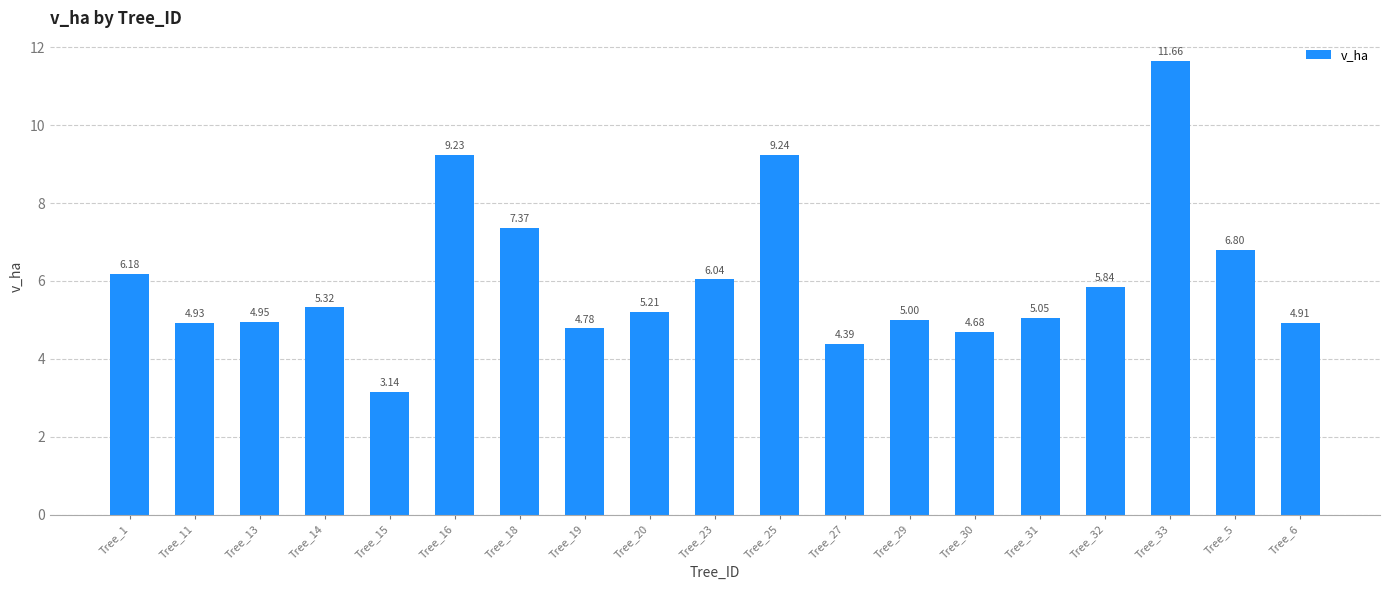

Rank the categories by value from lowest to highest.

Tree_15, Tree_27, Tree_30, Tree_19, Tree_6, Tree_11, Tree_13, Tree_29, Tree_31, Tree_20, Tree_14, Tree_32, Tree_23, Tree_1, Tree_5, Tree_18, Tree_16, Tree_25, Tree_33